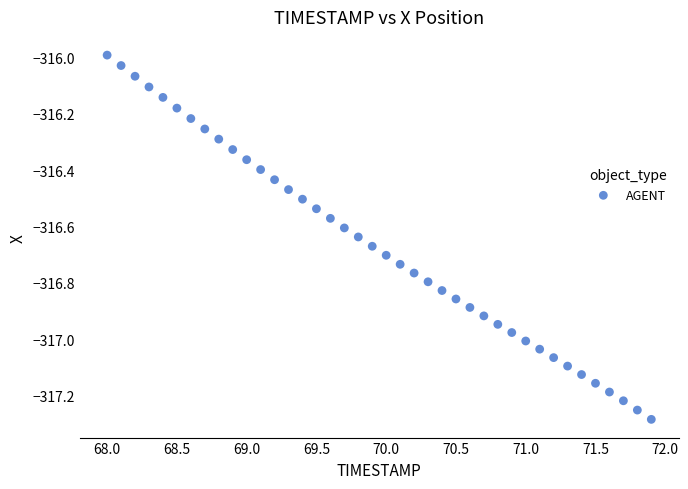

What is the range of X values (max minus min)?

3.9